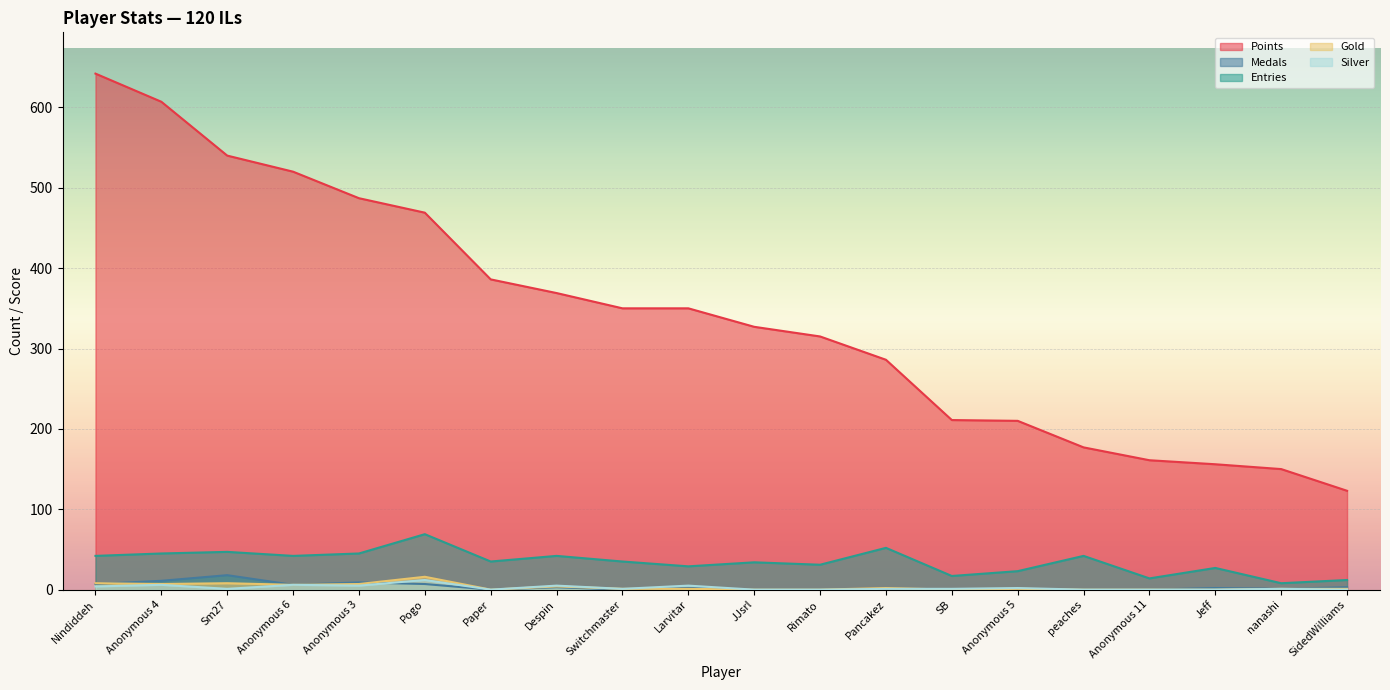

What is the maximum value for Gold?

16